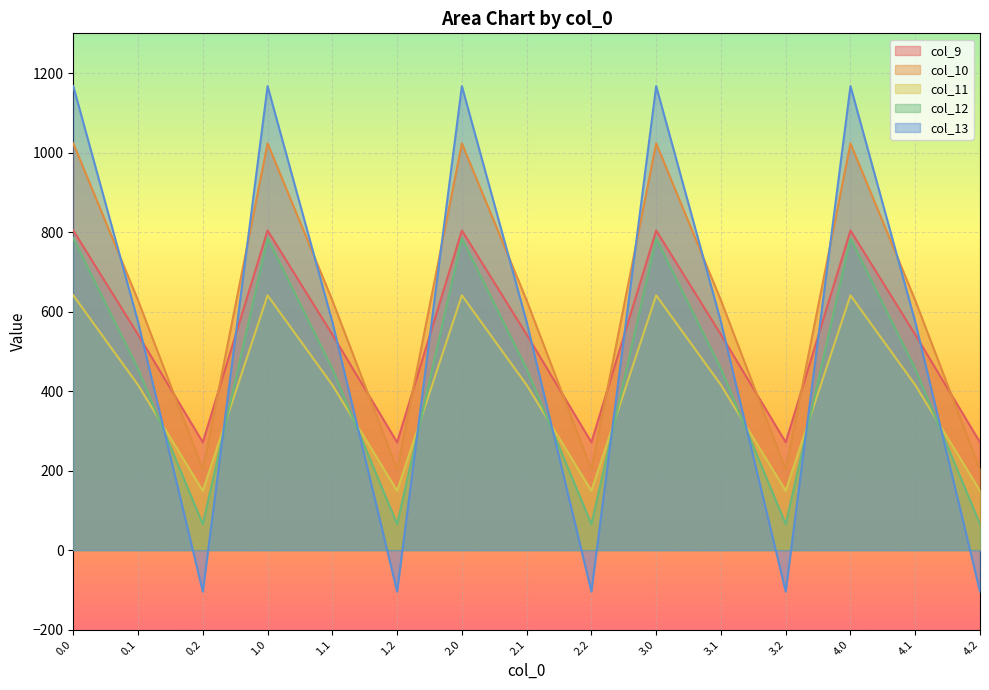

What is the label of the 14th point from the right?

0.1